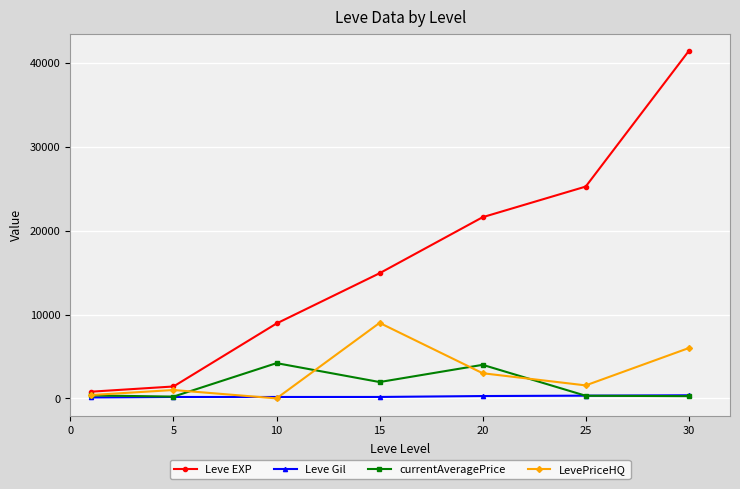

Which series has the largest total across all categories?

Leve EXP